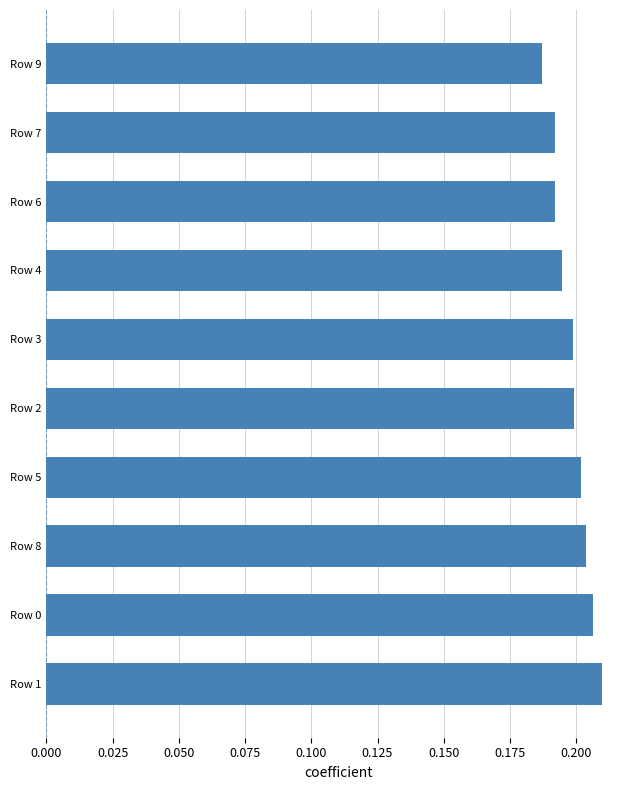

Between Row 0 and Row 7, which is larger?

Row 0